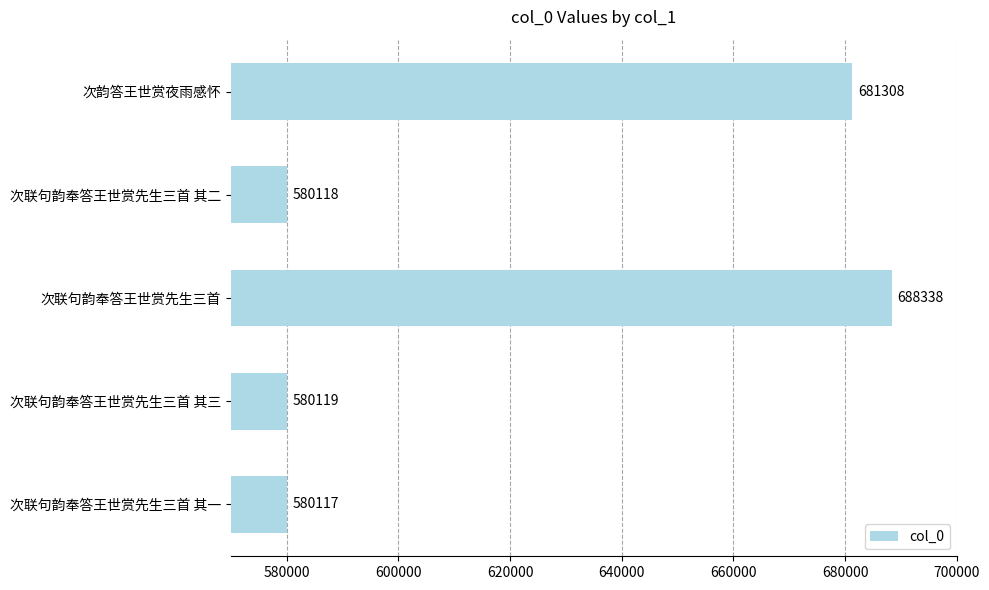

What is the difference between the values at 次联句韵奉答王世赏先生三首 其三 and 次联句韵奉答王世赏先生三首?

108219